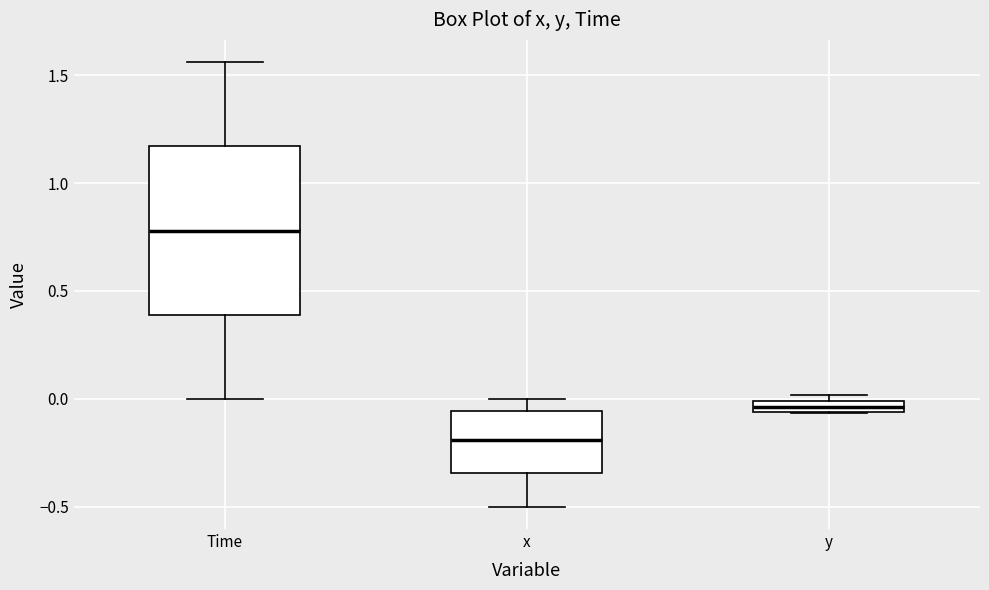

Which box's median line is the lowest?

x